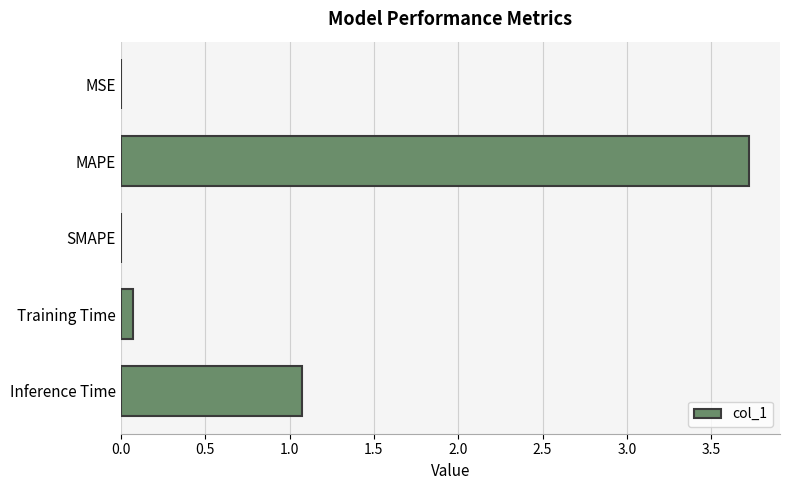

Which has a higher value, SMAPE or Inference Time?

Inference Time